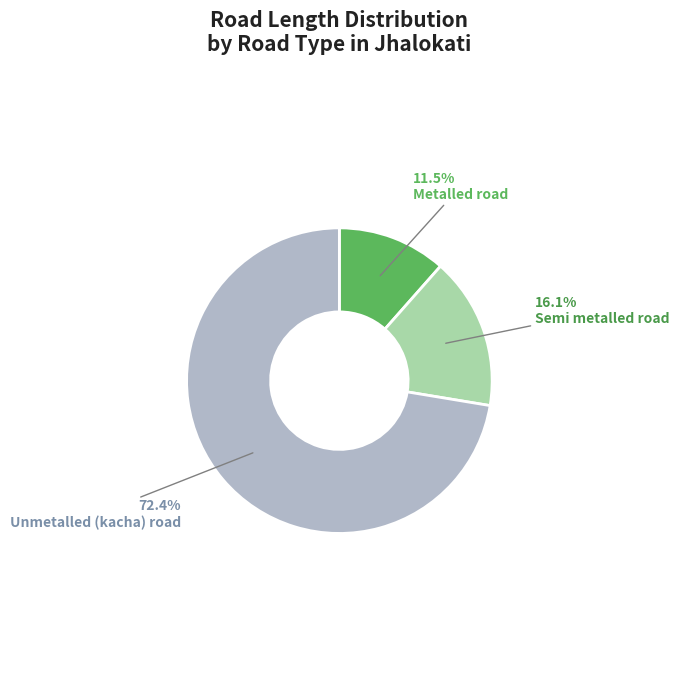

Does any single category account for the majority?

Yes